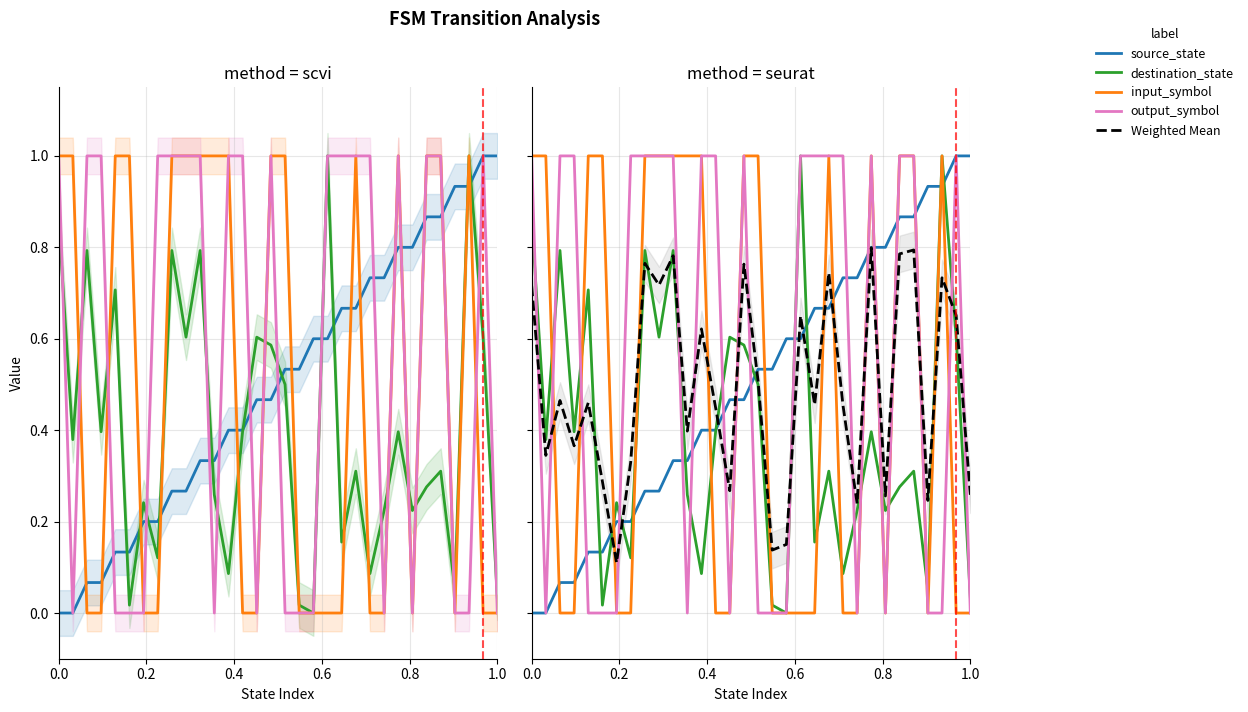

Is the value of source_state at 20 greater than the value of destination_state at 0.0?

No